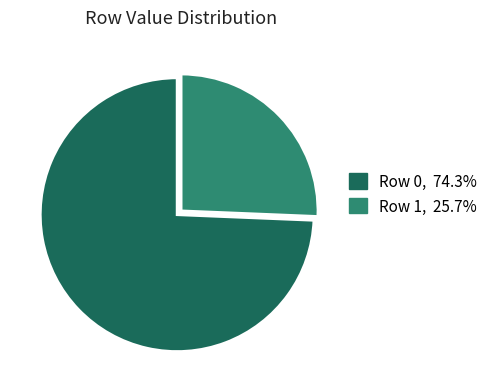

Does any single category account for the majority?

Yes